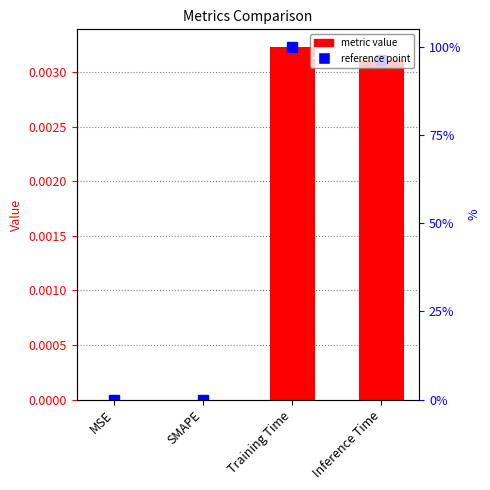

Count the values in the range 0 to 1.

4